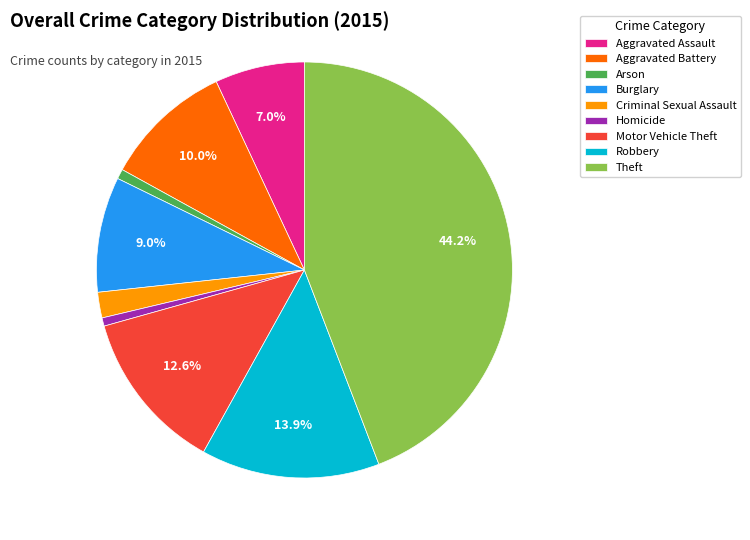

Does Motor Vehicle Theft account for over 50% of the chart?

No